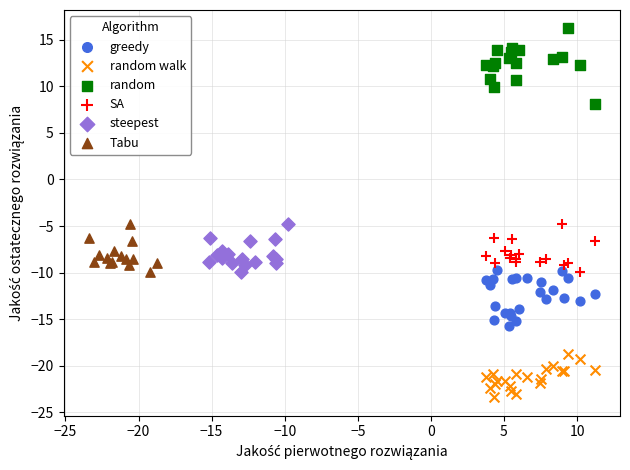

Which series reaches the minimum Y coordinate?

random walk